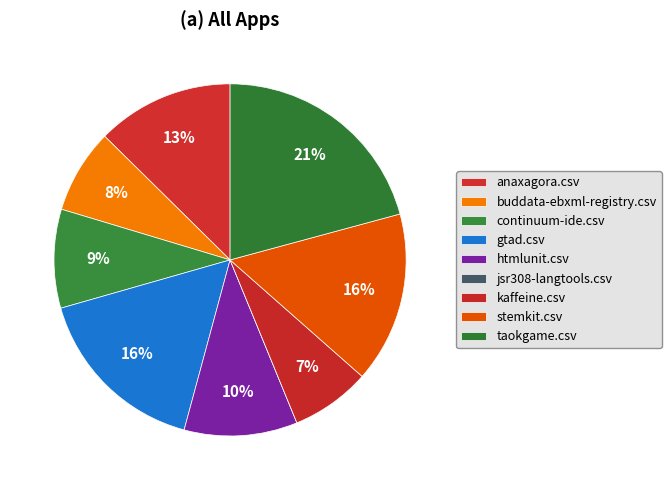

To the nearest percent, what is the difference between the stemkit.csv and buddata-ebxml-registry.csv slice percentages?

8%